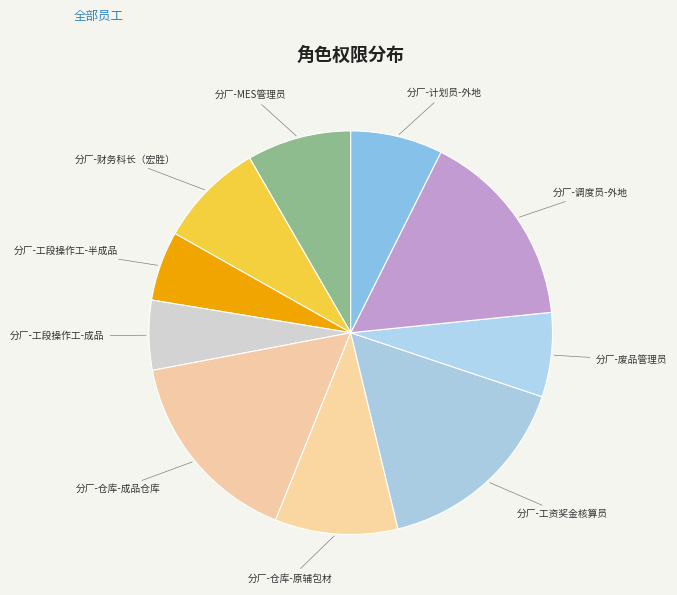

Is it true that 分厂-仓库-原辅包材 is 22% of the pie?

False